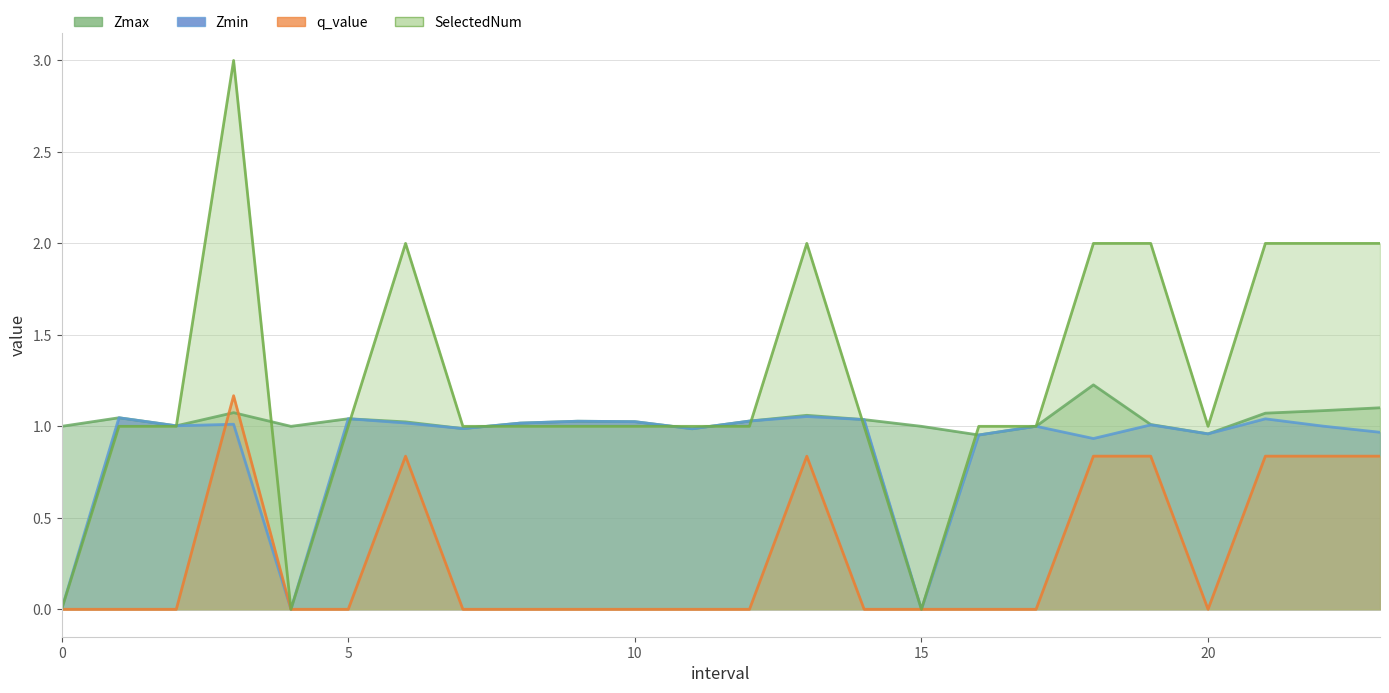

How many distinct data groups are displayed?

4